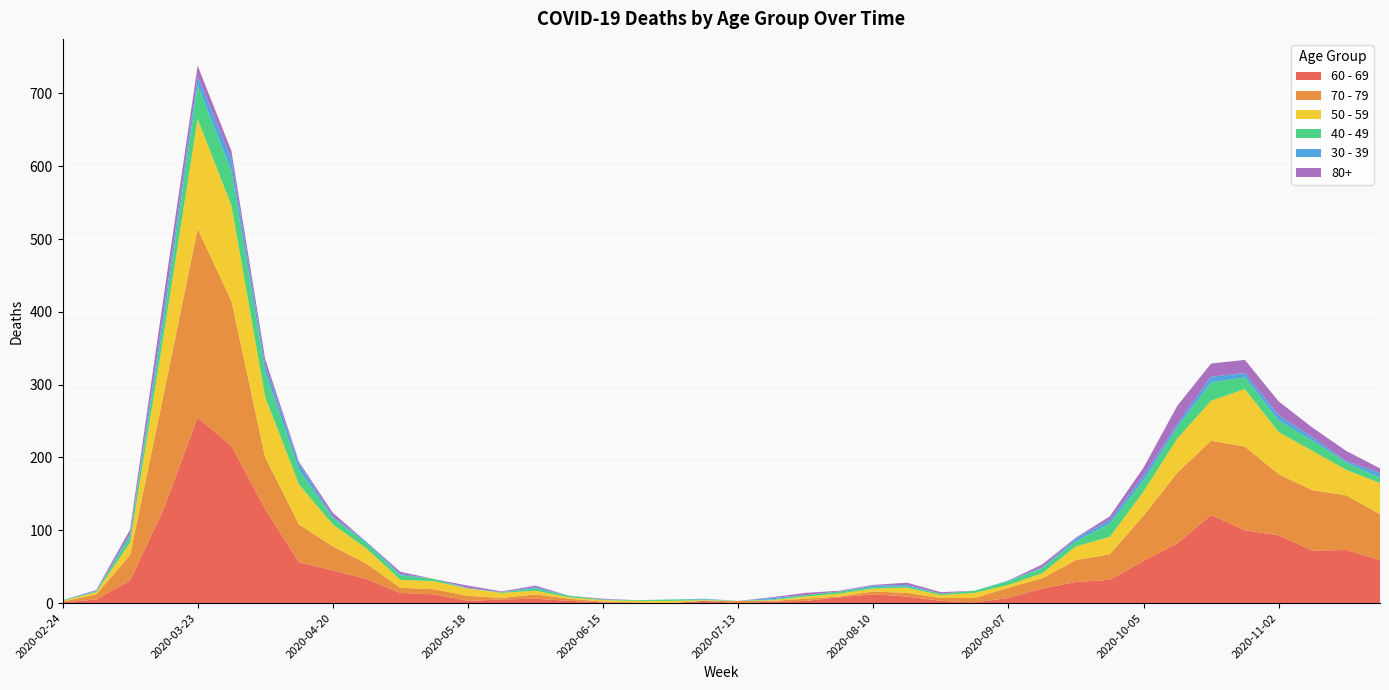

Reading right to left, extract all data points from this chart.

60 - 69: 2020-11-23=59	2020-11-16=73	2020-11-09=72	2020-11-02=93	2020-10-26=100	2020-10-19=121	2020-10-12=82	2020-10-05=58	2020-09-28=32	2020-09-21=29	2020-09-14=20	2020-09-07=7	2020-08-31=1	2020-08-24=3	2020-08-17=9	2020-08-10=12	2020-08-03=8	2020-07-27=3	2020-07-20=2	2020-07-13=0	2020-07-06=3	2020-06-29=0	2020-06-22=0	2020-06-15=1	2020-06-08=3	2020-06-01=6	2020-05-25=5	2020-05-18=3	2020-05-11=12	2020-05-04=14	2020-04-27=33	2020-04-20=45	2020-04-13=56	2020-04-06=129	2020-03-30=216	2020-03-23=255	2020-03-16=130	2020-03-09=31	2020-03-02=5	2020-02-24=1
70 - 79: 2020-11-23=63	2020-11-16=75	2020-11-09=83	2020-11-02=84	2020-10-26=115	2020-10-19=102	2020-10-12=97	2020-10-05=62	2020-09-28=35	2020-09-21=30	2020-09-14=14	2020-09-07=14	2020-08-31=6	2020-08-24=4	2020-08-17=5	2020-08-10=4	2020-08-03=1	2020-07-27=3	2020-07-20=1	2020-07-13=3	2020-07-06=0	2020-06-29=0	2020-06-22=1	2020-06-15=1	2020-06-08=3	2020-06-01=6	2020-05-25=2	2020-05-18=7	2020-05-11=7	2020-05-04=7	2020-04-27=21	2020-04-20=33	2020-04-13=52	2020-04-06=71	2020-03-30=199	2020-03-23=259	2020-03-16=158	2020-03-09=35	2020-03-02=7	2020-02-24=1
50 - 59: 2020-11-23=43	2020-11-16=35	2020-11-09=54	2020-11-02=58	2020-10-26=79	2020-10-19=55	2020-10-12=47	2020-10-05=33	2020-09-28=24	2020-09-21=19	2020-09-14=7	2020-09-07=4	2020-08-31=7	2020-08-24=4	2020-08-17=7	2020-08-10=4	2020-08-03=4	2020-07-27=3	2020-07-20=1	2020-07-13=0	2020-07-06=1	2020-06-29=3	2020-06-22=2	2020-06-15=2	2020-06-08=2	2020-06-01=5	2020-05-25=7	2020-05-18=10	2020-05-11=11	2020-05-04=11	2020-04-27=21	2020-04-20=30	2020-04-13=55	2020-04-06=83	2020-03-30=131	2020-03-23=151	2020-03-16=81	2020-03-09=17	2020-03-02=3	2020-02-24=1
40 - 49: 2020-11-23=7	2020-11-16=10	2020-11-09=14	2020-11-02=16	2020-10-26=16	2020-10-19=25	2020-10-12=15	2020-10-05=15	2020-09-28=18	2020-09-21=7	2020-09-14=7	2020-09-07=5	2020-08-31=3	2020-08-24=2	2020-08-17=2	2020-08-10=2	2020-08-03=3	2020-07-27=2	2020-07-20=1	2020-07-13=0	2020-07-06=1	2020-06-29=2	2020-06-22=1	2020-06-15=1	2020-06-08=2	2020-06-01=3	2020-05-25=1	2020-05-18=0	2020-05-11=3	2020-05-04=6	2020-04-27=7	2020-04-20=9	2020-04-13=20	2020-04-06=34	2020-03-30=47	2020-03-23=46	2020-03-16=21	2020-03-09=9	2020-03-02=1	2020-02-24=1
30 - 39: 2020-11-23=7	2020-11-16=2	2020-11-09=5	2020-11-02=7	2020-10-26=6	2020-10-19=8	2020-10-12=5	2020-10-05=7	2020-09-28=5	2020-09-21=4	2020-09-14=1	2020-09-07=1	2020-08-31=0	2020-08-24=0	2020-08-17=2	2020-08-10=2	2020-08-03=0	2020-07-27=0	2020-07-20=2	2020-07-13=0	2020-07-06=1	2020-06-29=0	2020-06-22=0	2020-06-15=0	2020-06-08=0	2020-06-01=2	2020-05-25=0	2020-05-18=1	2020-05-11=0	2020-05-04=2	2020-04-27=2	2020-04-20=2	2020-04-13=9	2020-04-06=10	2020-03-30=17	2020-03-23=12	2020-03-16=12	2020-03-09=3	2020-03-02=1	2020-02-24=0
80+: 2020-11-23=6	2020-11-16=14	2020-11-09=13	2020-11-02=19	2020-10-26=18	2020-10-19=18	2020-10-12=25	2020-10-05=11	2020-09-28=5	2020-09-21=1	2020-09-14=4	2020-09-07=0	2020-08-31=0	2020-08-24=2	2020-08-17=3	2020-08-10=1	2020-08-03=1	2020-07-27=3	2020-07-20=1	2020-07-13=0	2020-07-06=0	2020-06-29=0	2020-06-22=0	2020-06-15=1	2020-06-08=0	2020-06-01=2	2020-05-25=1	2020-05-18=3	2020-05-11=0	2020-05-04=3	2020-04-27=0	2020-04-20=5	2020-04-13=2	2020-04-06=8	2020-03-30=11	2020-03-23=15	2020-03-16=21	2020-03-09=6	2020-03-02=1	2020-02-24=0